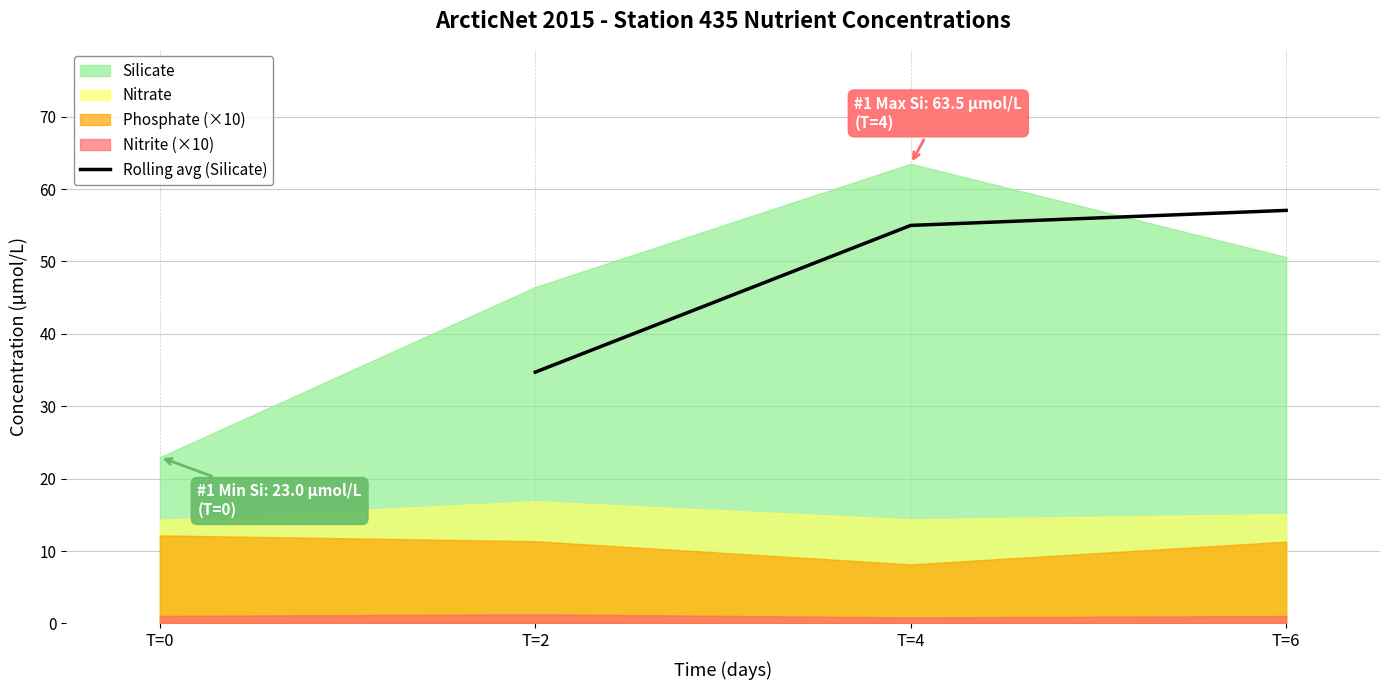

At which label does Rolling avg (Silicate) first exceed 54?

T=4